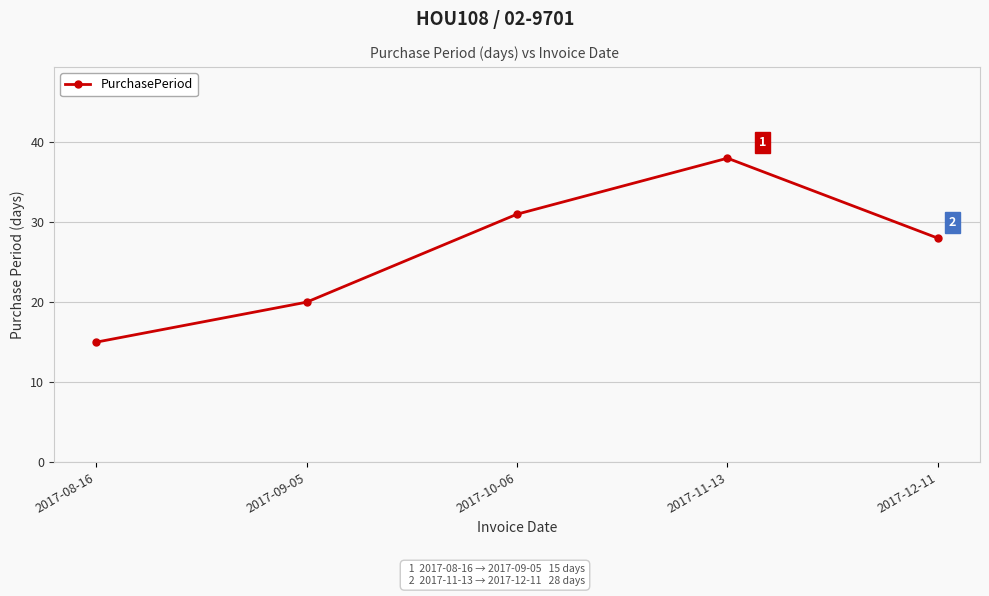

What is the difference between the second highest and second lowest values?

11